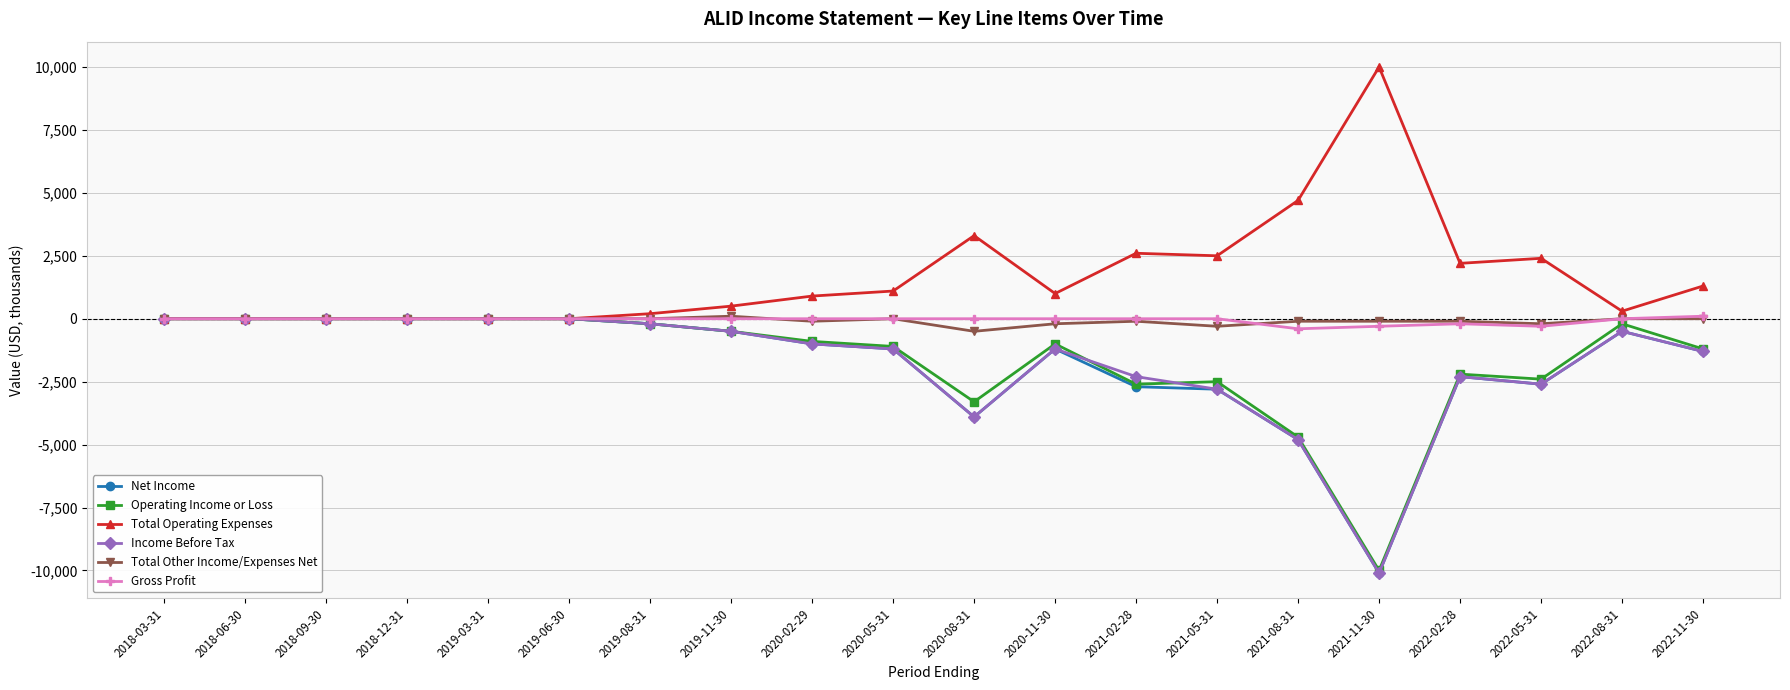

Which series has the largest total across all categories?

Total Operating Expenses